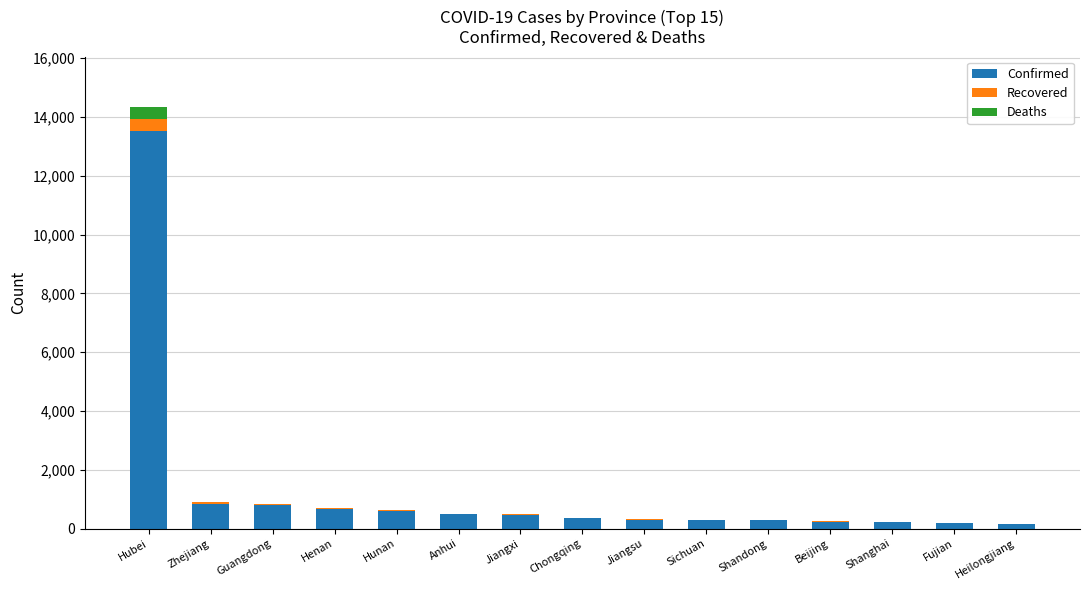

Where is Confirmed nearest to the value 6838?

Zhejiang